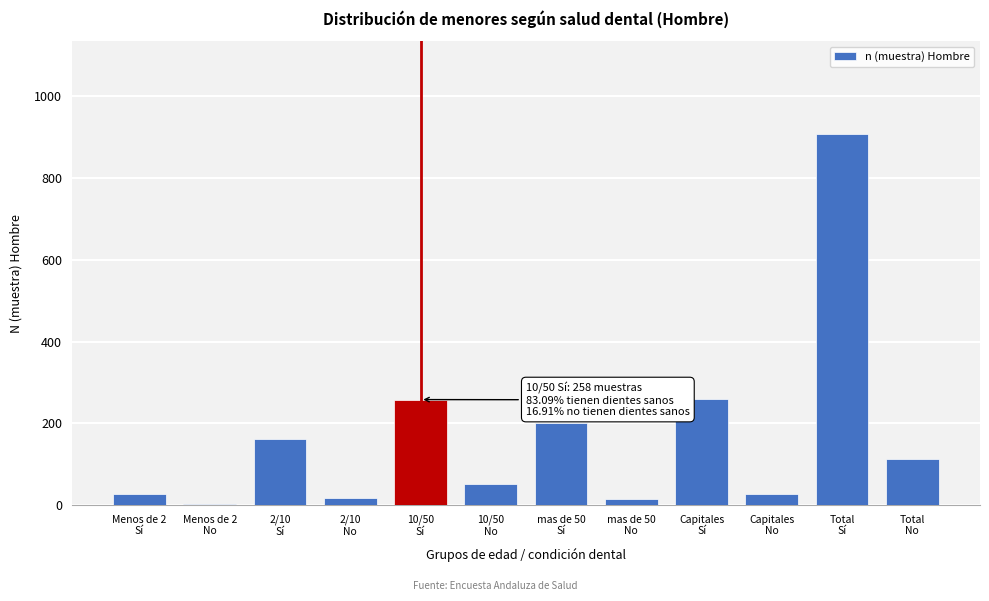

What is the greatest value displayed?

907